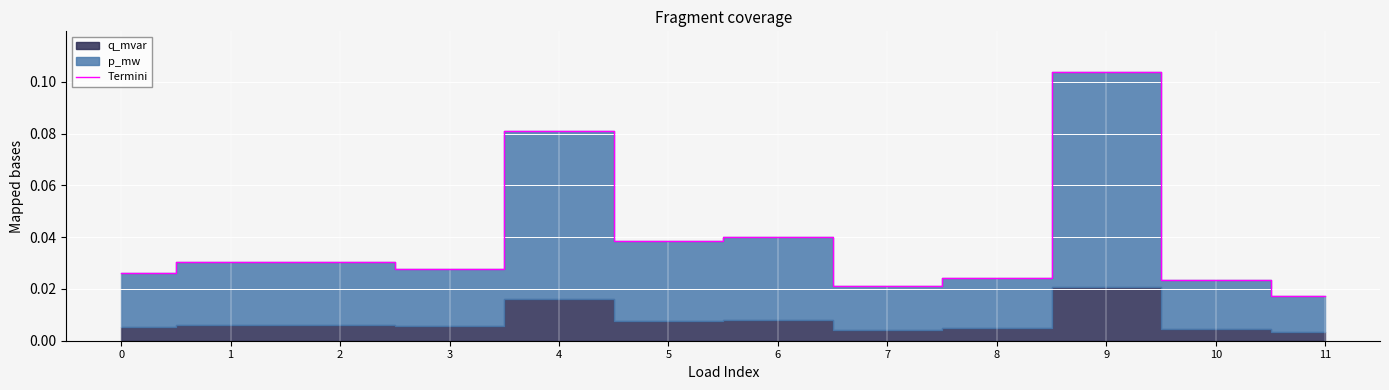

Which label corresponds to the largest value in the chart?

9